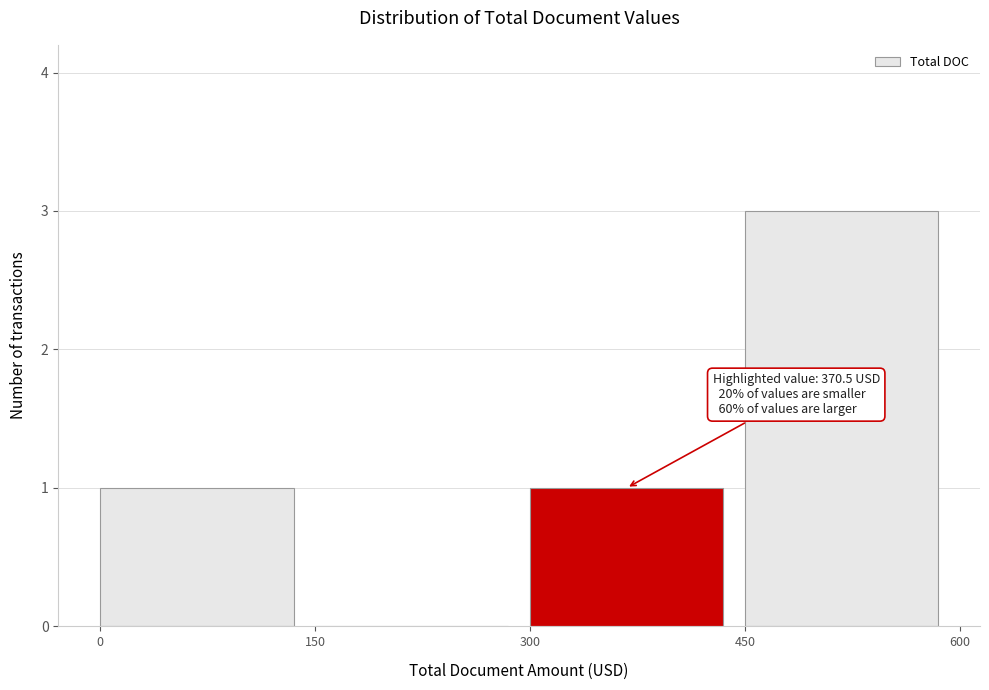

Over which range of the x-axis is the bar tallest?

450 to 600